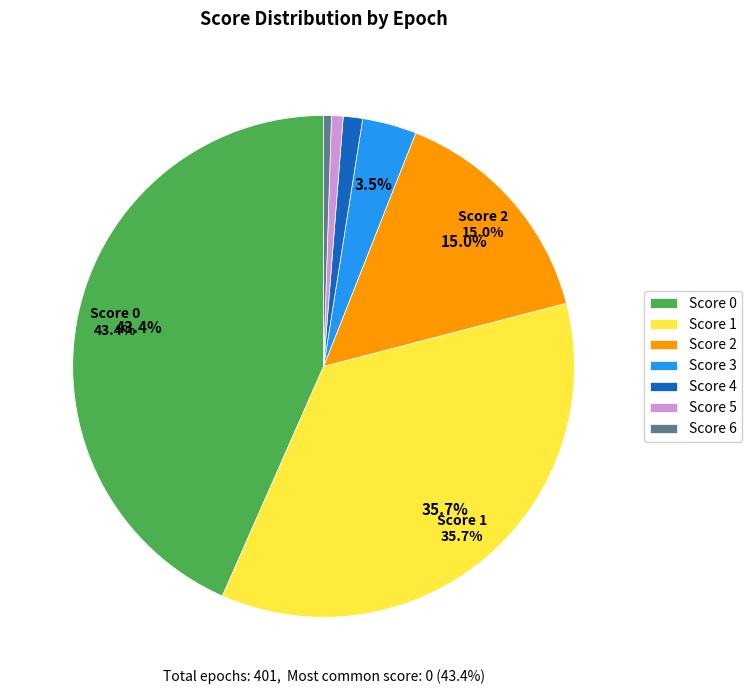

To the nearest percent, what is the difference between the largest and smallest slice percentages?

43%